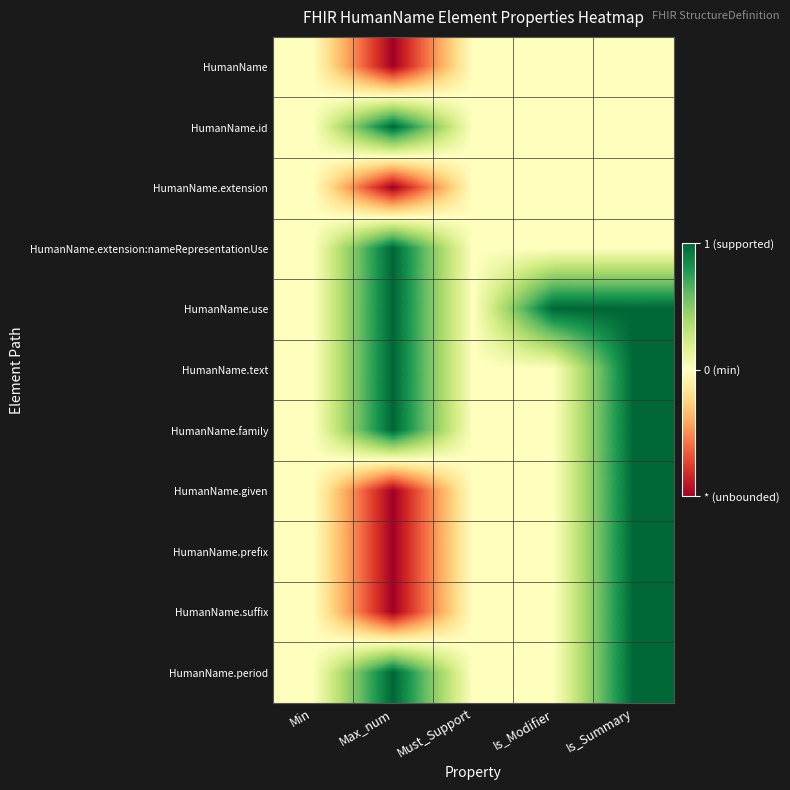

Reading left to right, list all the values displayed in this chart.

HumanName: Min=0.5	Max_num=0.0	Must_Support=0.5	Is_Modifier=0.5	Is_Summary=0.5
HumanName.id: Min=0.5	Max_num=1.0	Must_Support=0.5	Is_Modifier=0.5	Is_Summary=0.5
HumanName.extension: Min=0.5	Max_num=0.0	Must_Support=0.5	Is_Modifier=0.5	Is_Summary=0.5
HumanName.extension:nameRepresentationUse: Min=0.5	Max_num=1.0	Must_Support=0.5	Is_Modifier=0.5	Is_Summary=0.5
HumanName.use: Min=0.5	Max_num=1.0	Must_Support=0.5	Is_Modifier=1.0	Is_Summary=1.0
HumanName.text: Min=0.5	Max_num=1.0	Must_Support=0.5	Is_Modifier=0.5	Is_Summary=1.0
HumanName.family: Min=0.5	Max_num=1.0	Must_Support=0.5	Is_Modifier=0.5	Is_Summary=1.0
HumanName.given: Min=0.5	Max_num=0.0	Must_Support=0.5	Is_Modifier=0.5	Is_Summary=1.0
HumanName.prefix: Min=0.5	Max_num=0.0	Must_Support=0.5	Is_Modifier=0.5	Is_Summary=1.0
HumanName.suffix: Min=0.5	Max_num=0.0	Must_Support=0.5	Is_Modifier=0.5	Is_Summary=1.0
HumanName.period: Min=0.5	Max_num=1.0	Must_Support=0.5	Is_Modifier=0.5	Is_Summary=1.0